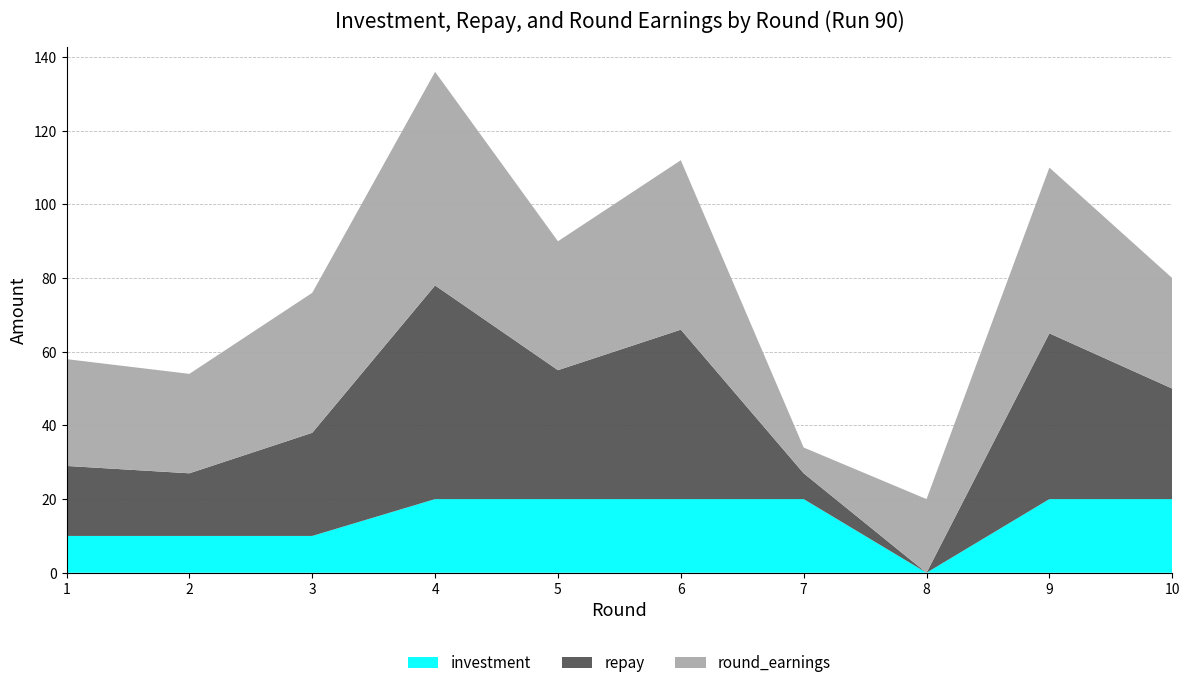

Reading left to right, list all the values displayed in this chart.

investment: 1=10	2=10	3=10	4=20	5=20	6=20	7=20	8=0	9=20	10=20
repay: 1=19	2=17	3=28	4=58	5=35	6=46	7=7	8=0	9=45	10=30
round_earnings: 1=29	2=27	3=38	4=58	5=35	6=46	7=7	8=20	9=45	10=30